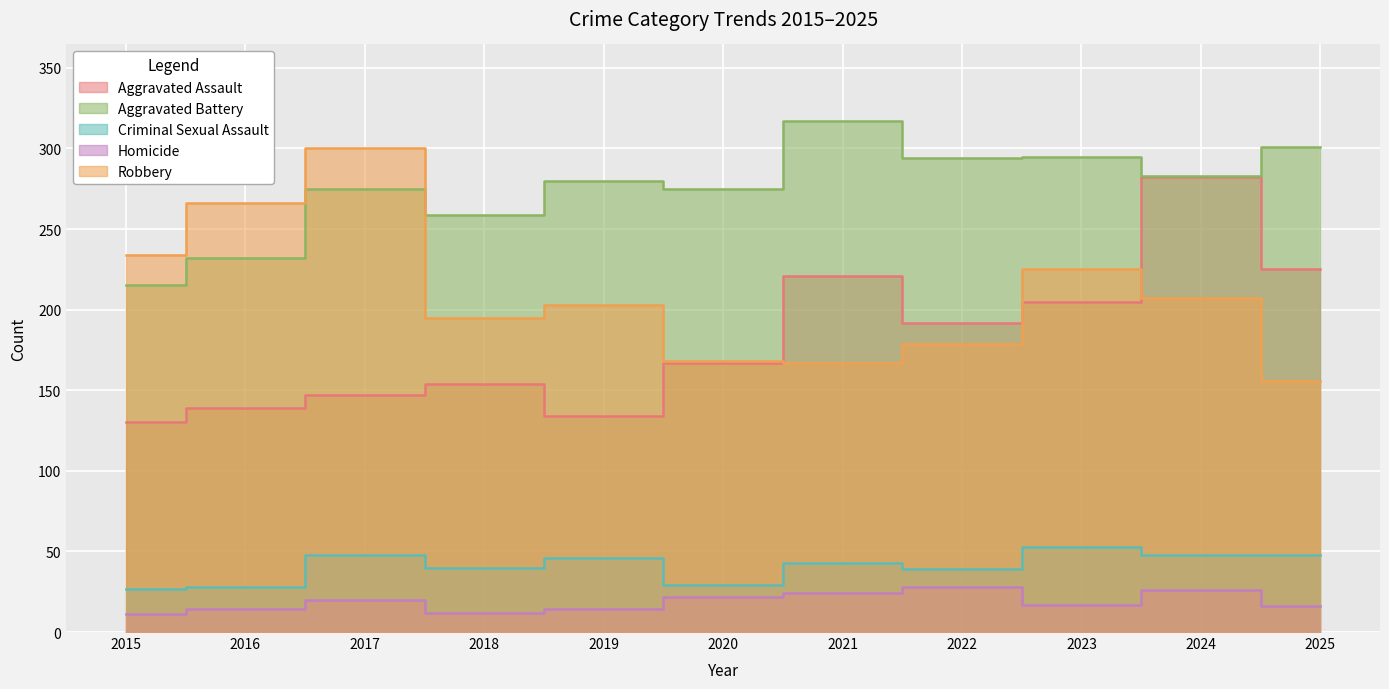

At how many categories does at least one series exceed 32?

11